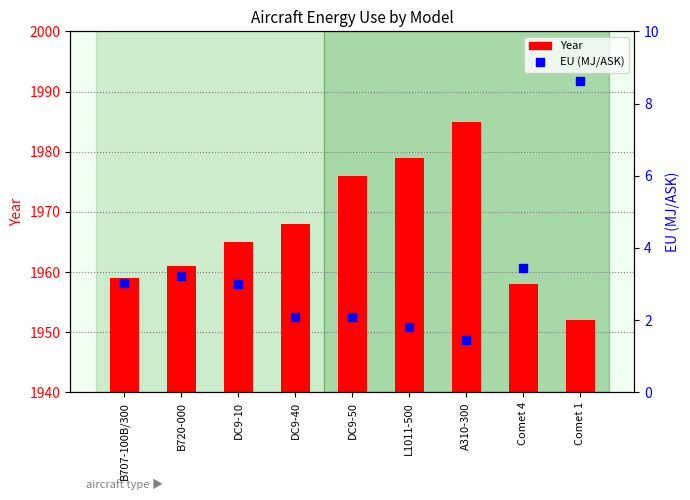

What is the average value of the Year series?

1967.0